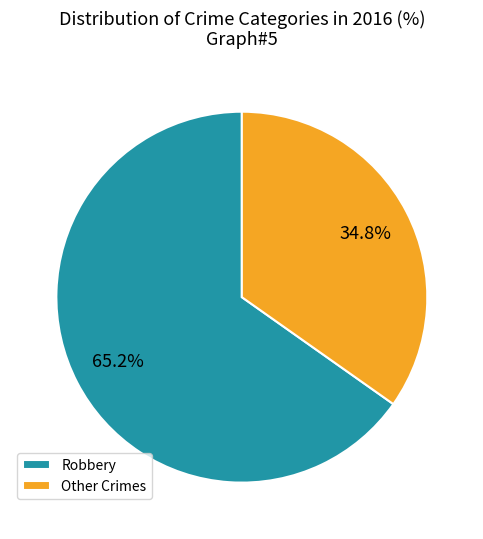

How many slices are in this pie chart?

2